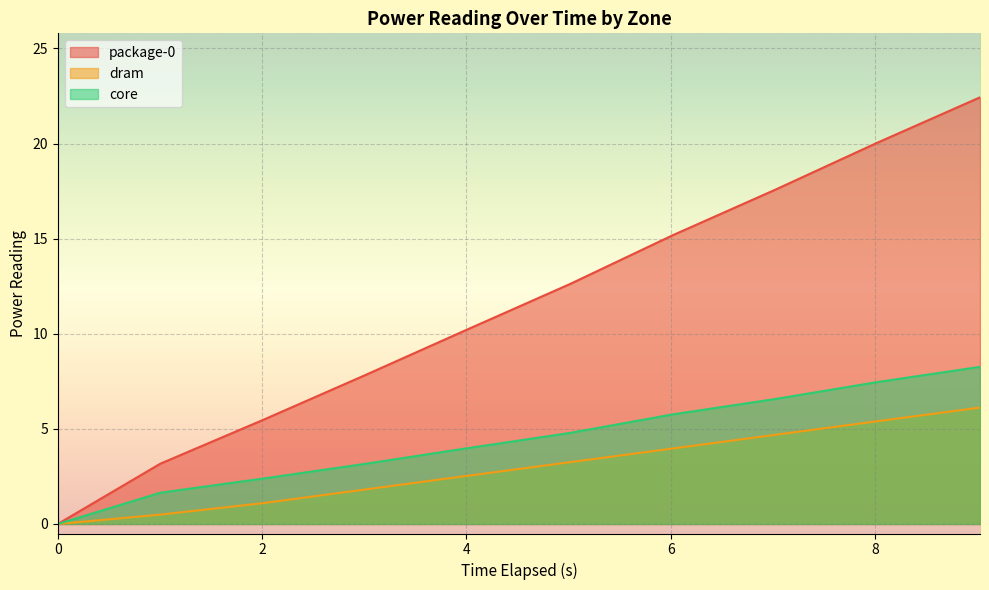

Is it true that package-0 equals 3.2 at 1.003898218?

True